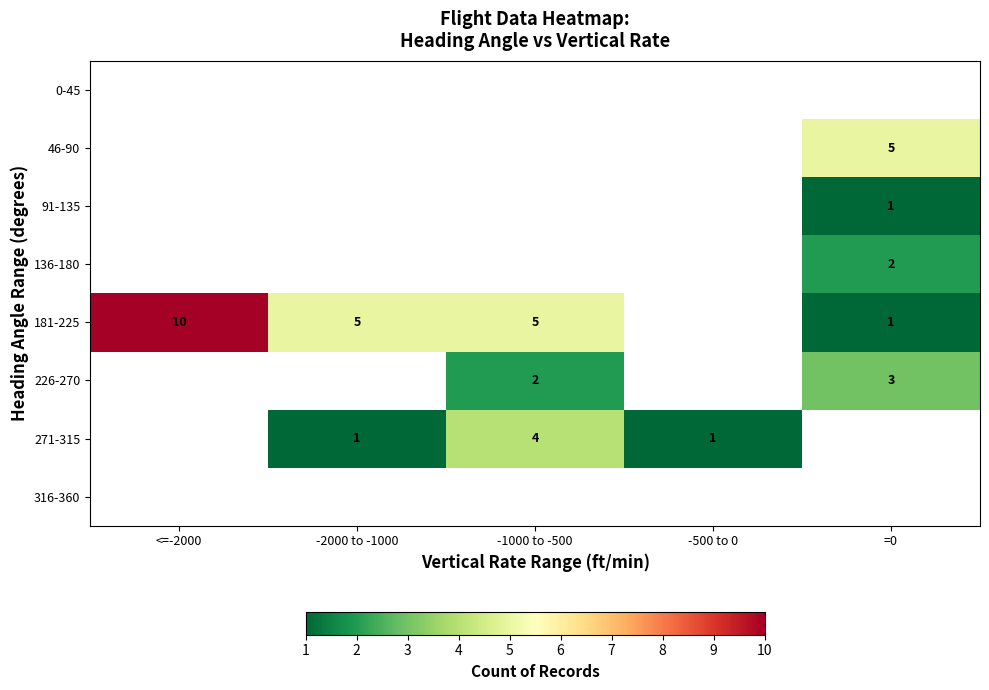

At which category is the sum across all series the highest?

=0